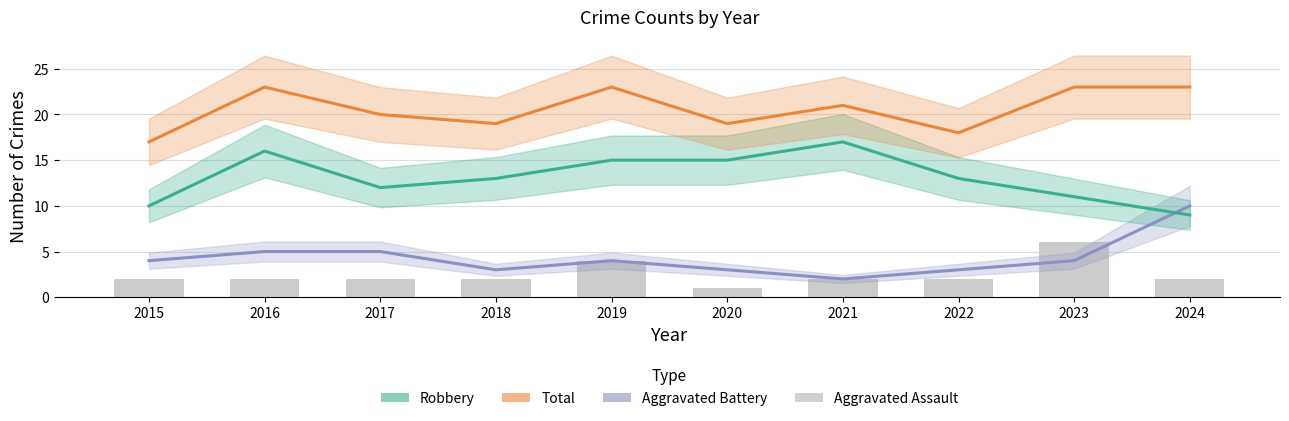

What are all the series names shown in the legend?

Robbery, Total, Aggravated Battery, Aggravated Assault